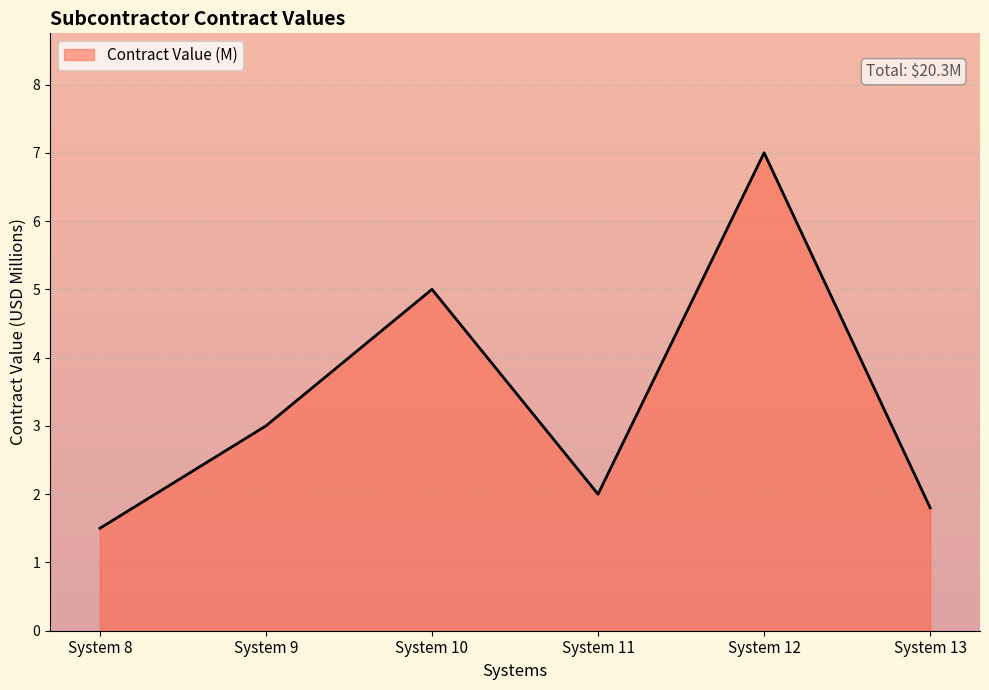

Approximately how many times larger is the value at System 12 compared to System 10?

1.4